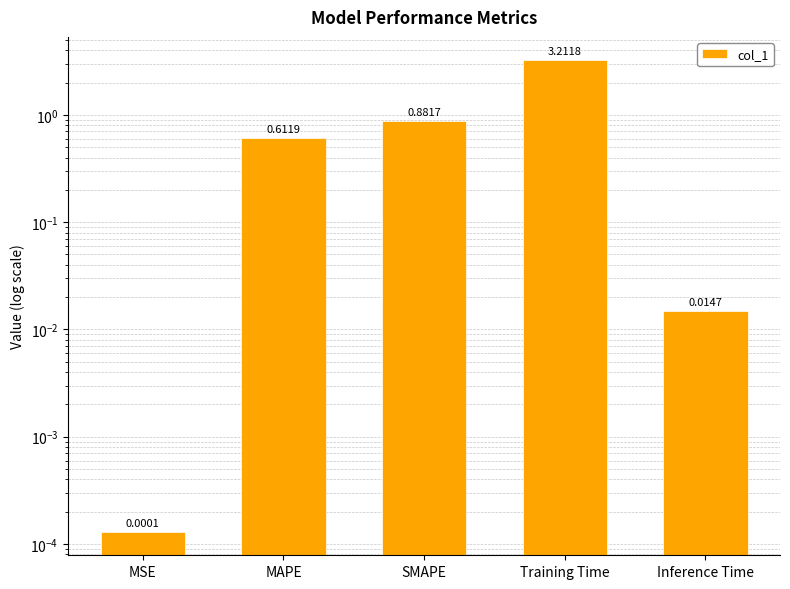

Are the bars grouped side by side (vs. stacked)?

No